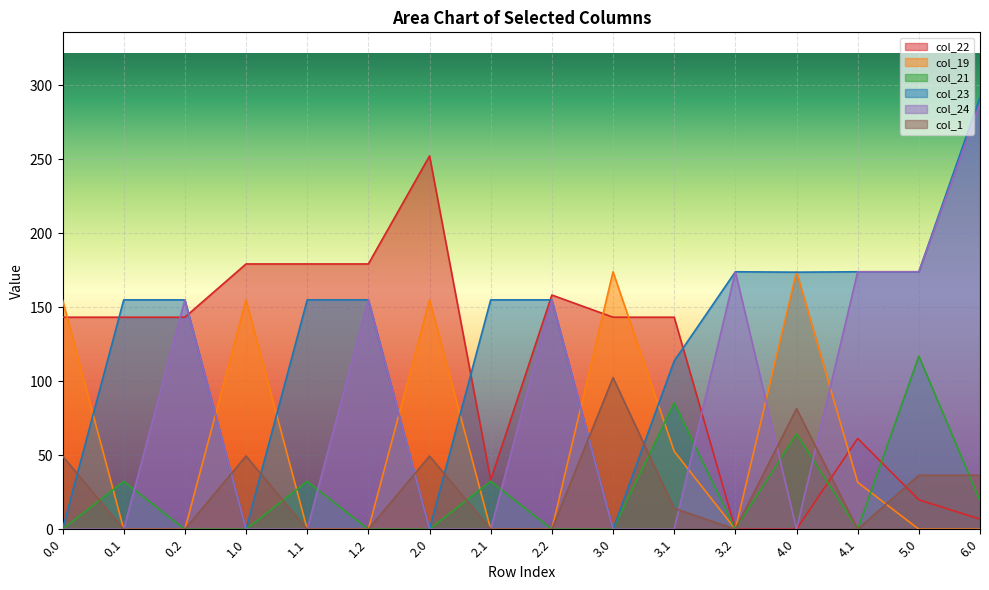

Where is the first local maximum for col_21?

0.1